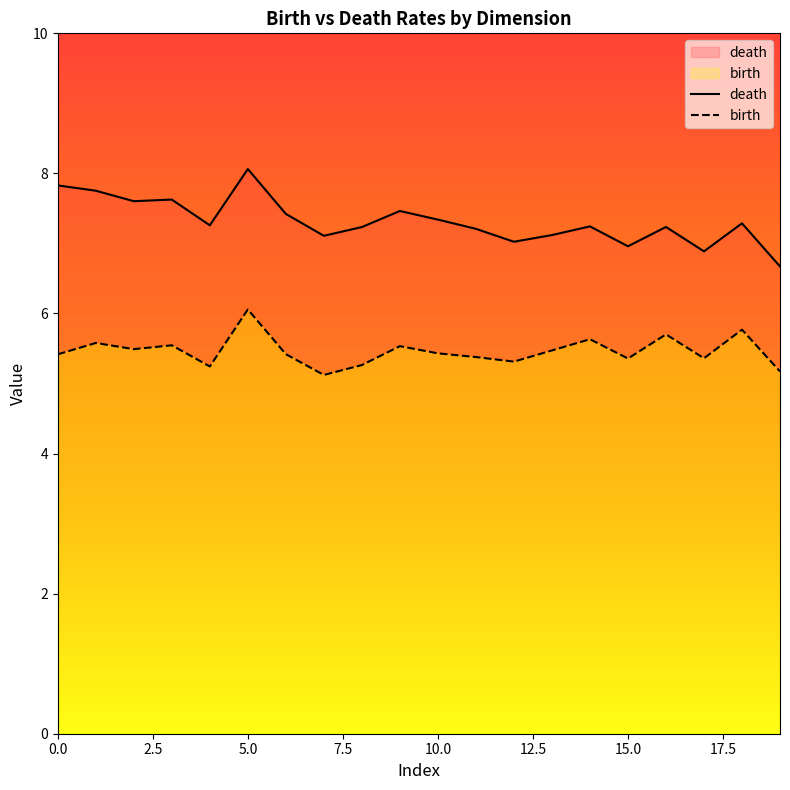

Which category has the highest value in the birth series?

5.0